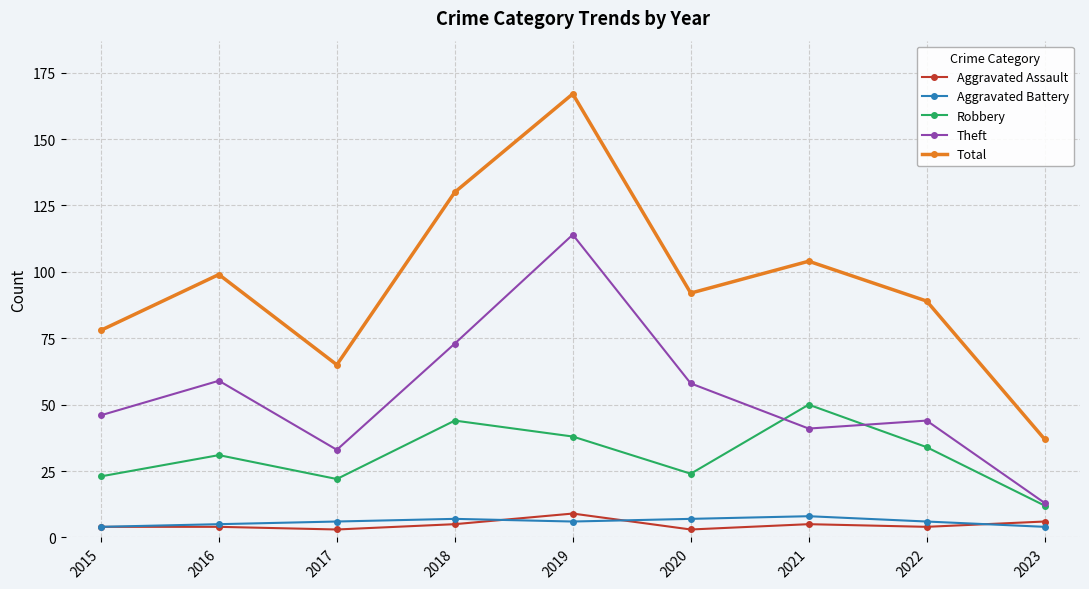

Is the value of Robbery at 2022 greater than the value of Aggravated Assault at 2021?

Yes